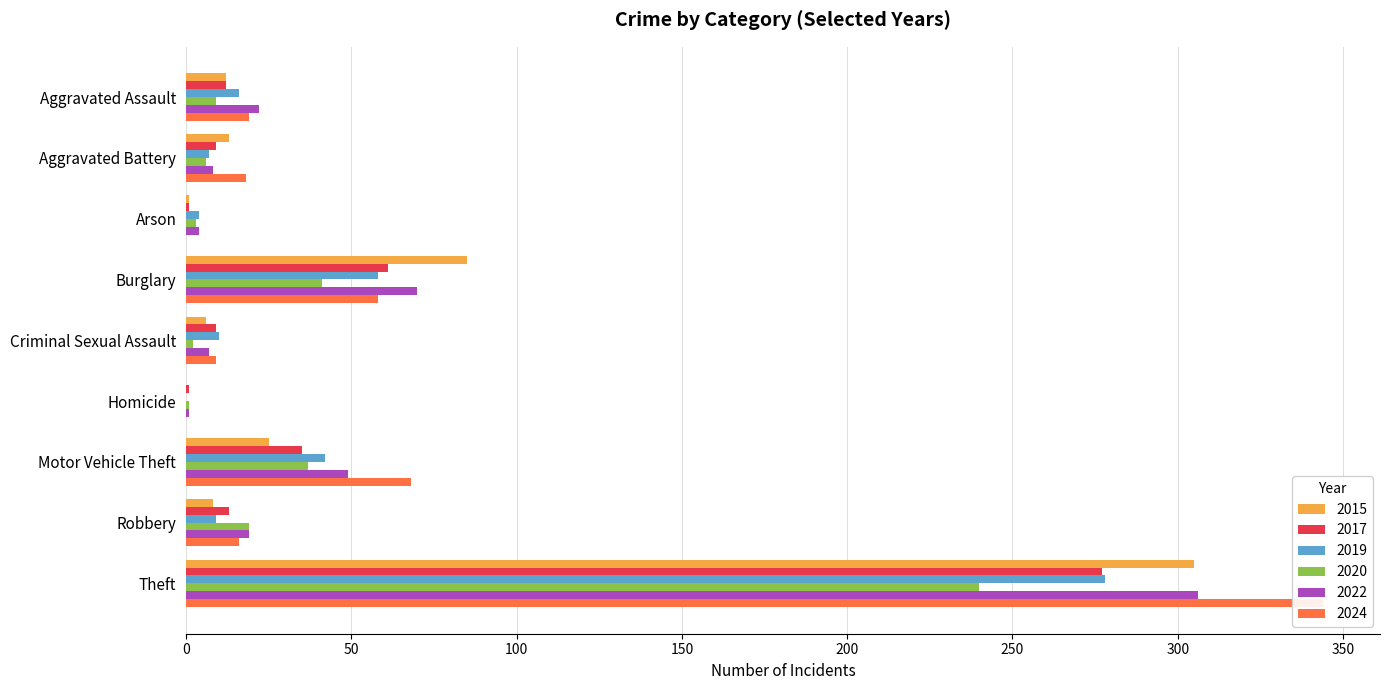

How many data points in 2020 are less than 9?

4